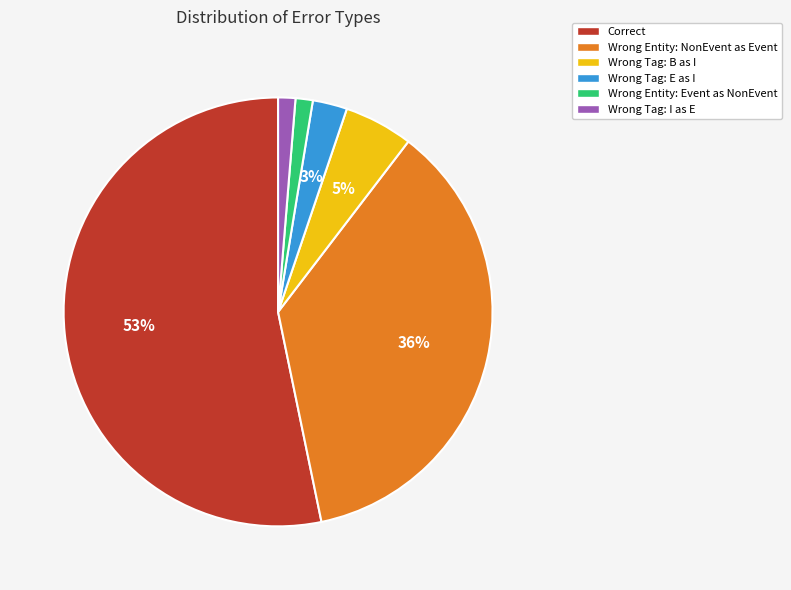

Does any single category account for the majority?

Yes